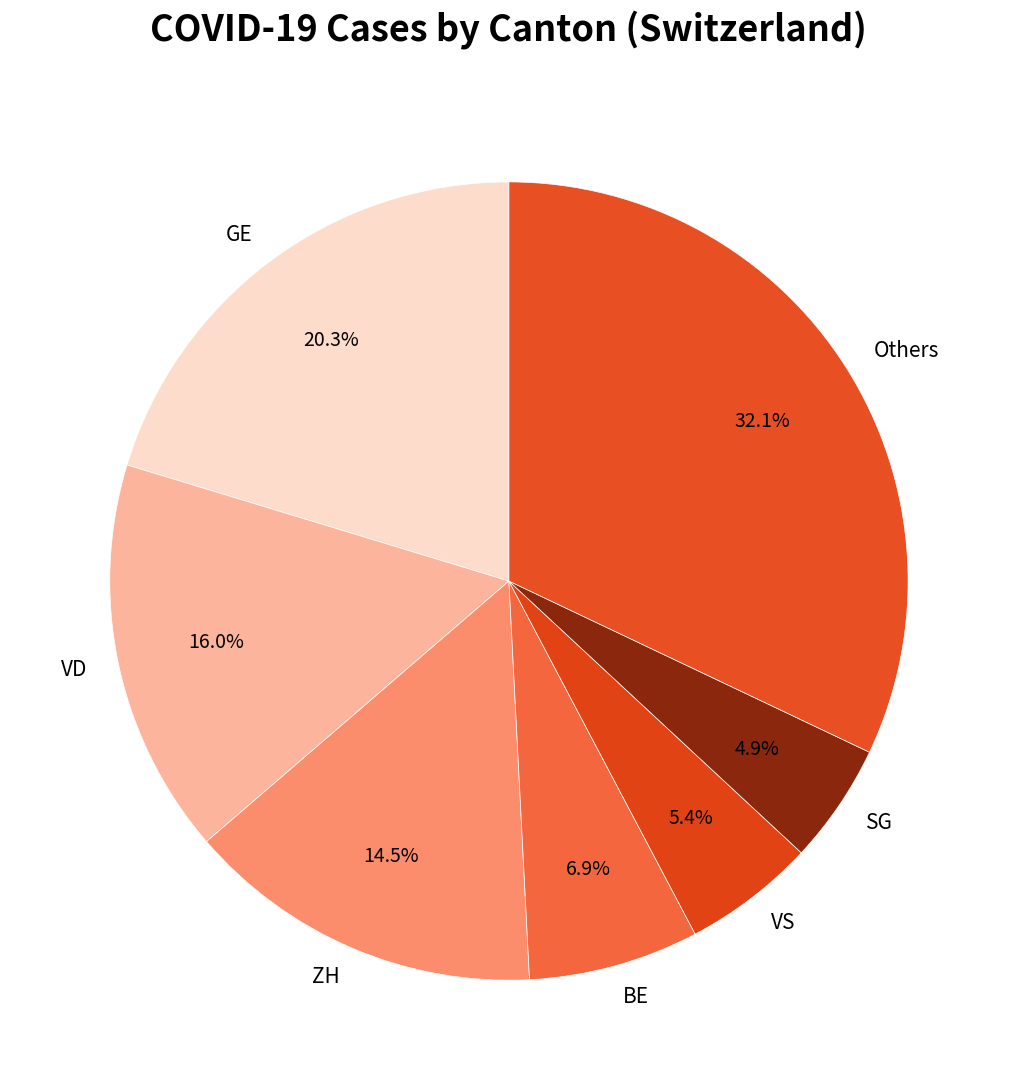

Between SG and GE, which is larger?

GE